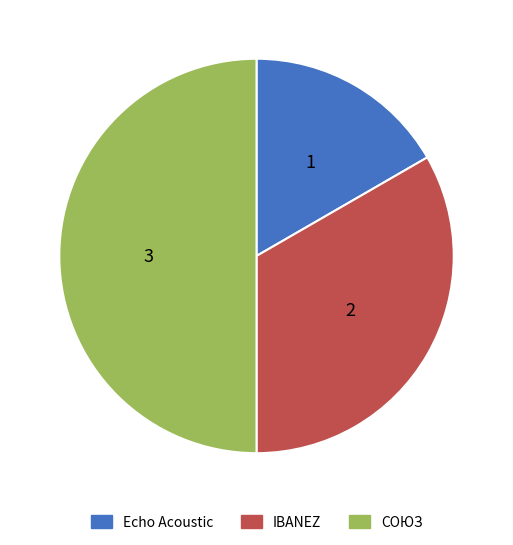

Count the number of slices in the pie.

3